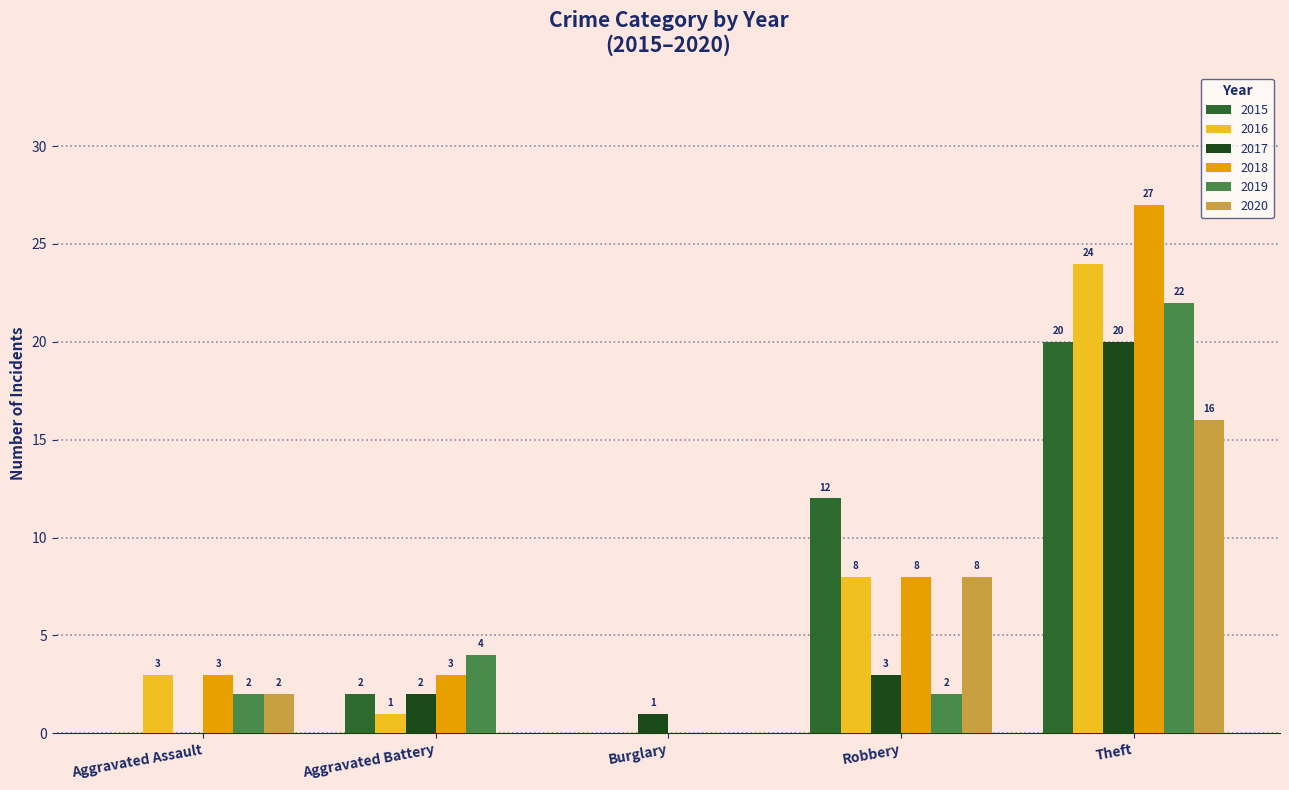

What is the average value of the 2020 series?

5